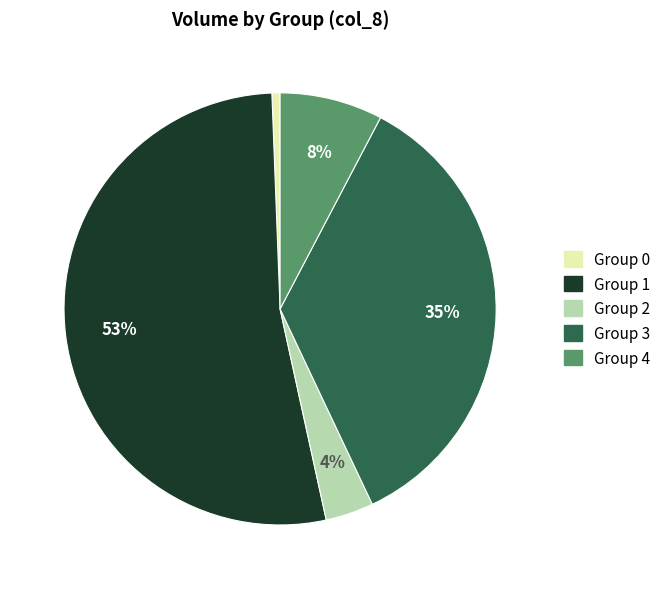

Which has a higher value, Group 4 or Group 3?

Group 3